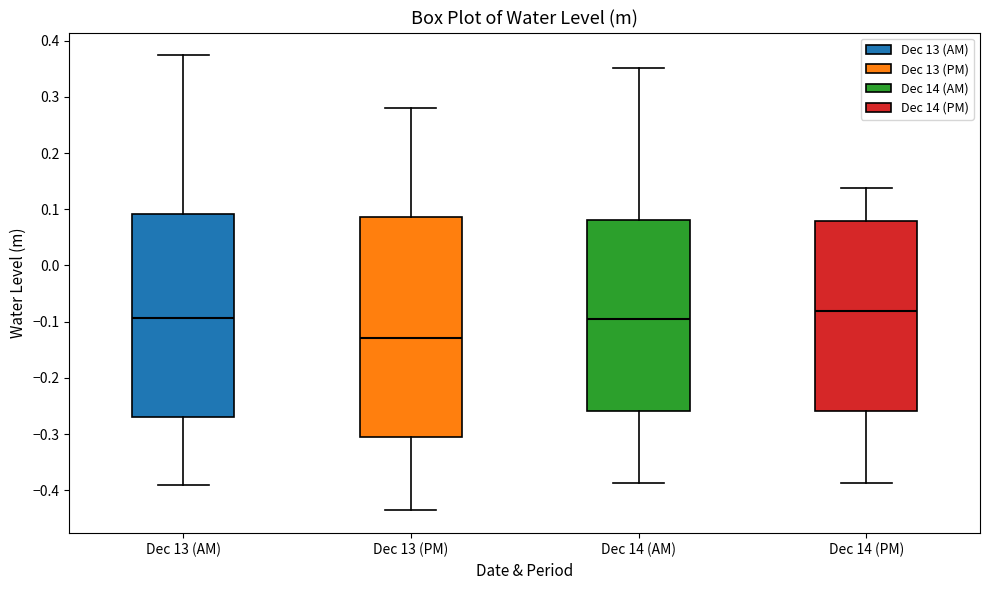

Reading left to right, read every box against the y-axis: the position of its median line, the range the box covers, and the ends of its whiskers. The values are not printed on the chart, so give them approximately, as read against the axis.

Dec 13 (AM): median -0.09, box -0.27 to 0.09, whiskers -0.39 to 0.37
Dec 13 (PM): median -0.13, box -0.30 to 0.09, whiskers -0.44 to 0.28
Dec 14 (AM): median -0.10, box -0.26 to 0.08, whiskers -0.39 to 0.35
Dec 14 (PM): median -0.08, box -0.26 to 0.08, whiskers -0.39 to 0.14